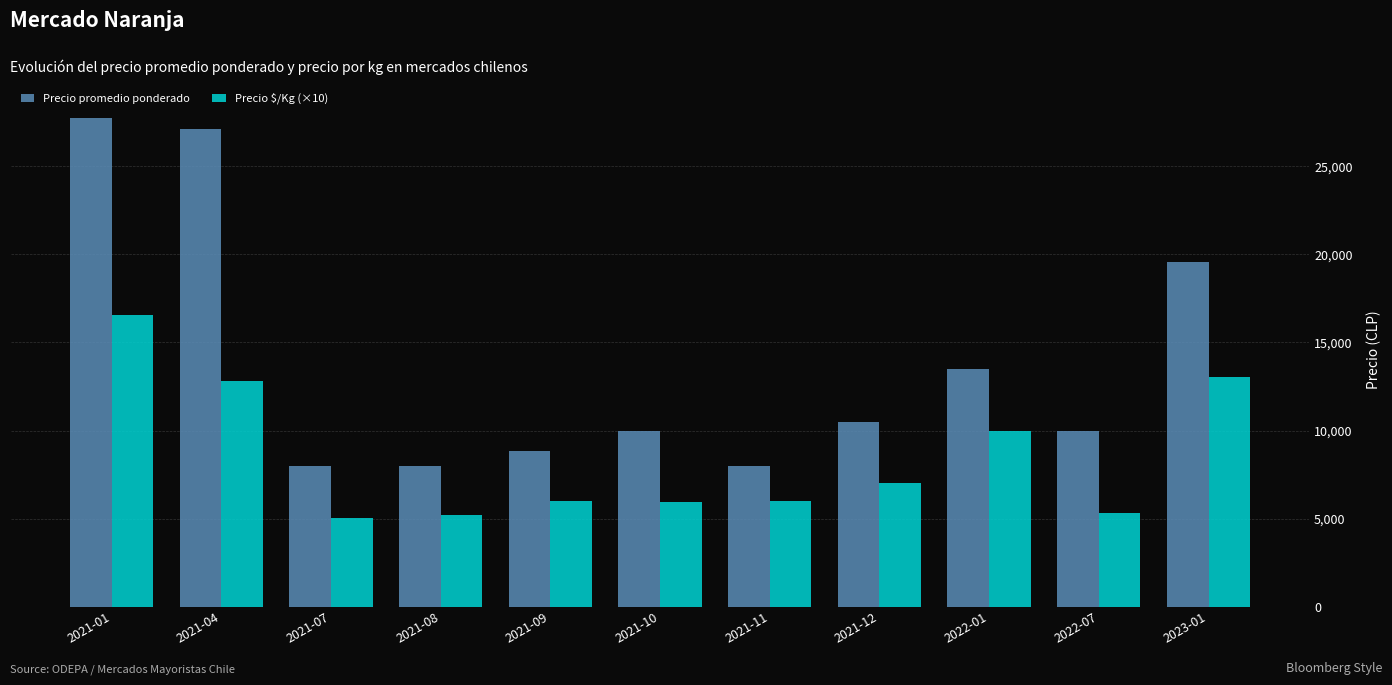

At how many categories does at least one series exceed 12555?

4